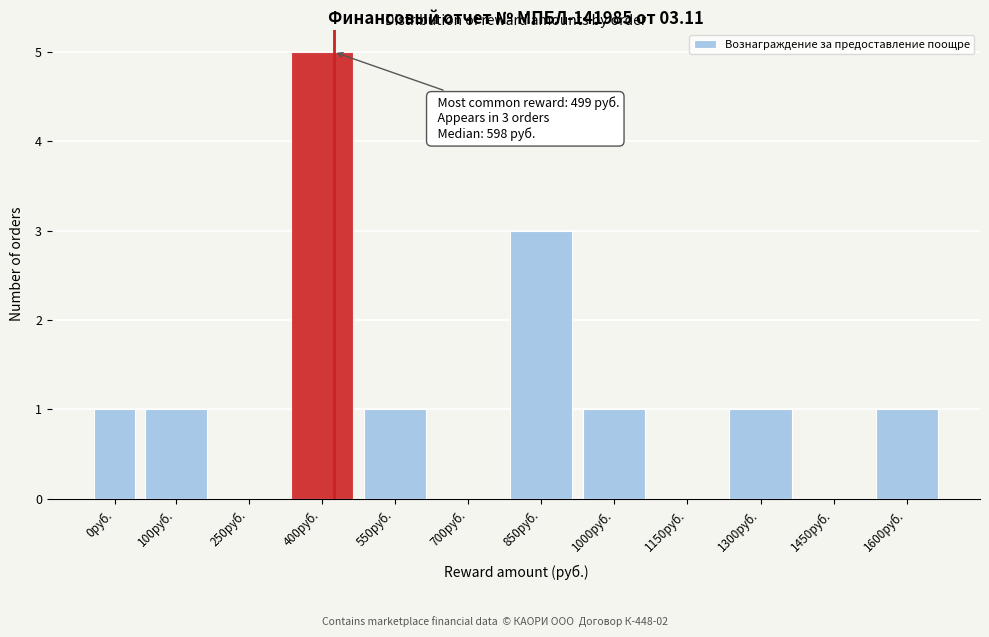

Reading left to right, transcribe all the data shown in this chart.

0руб.=1	100руб.=1	250руб.=0	400руб.=5	550руб.=1	700руб.=0	850руб.=3	1000руб.=1	1150руб.=0	1300руб.=1	1450руб.=0	1600руб.=1